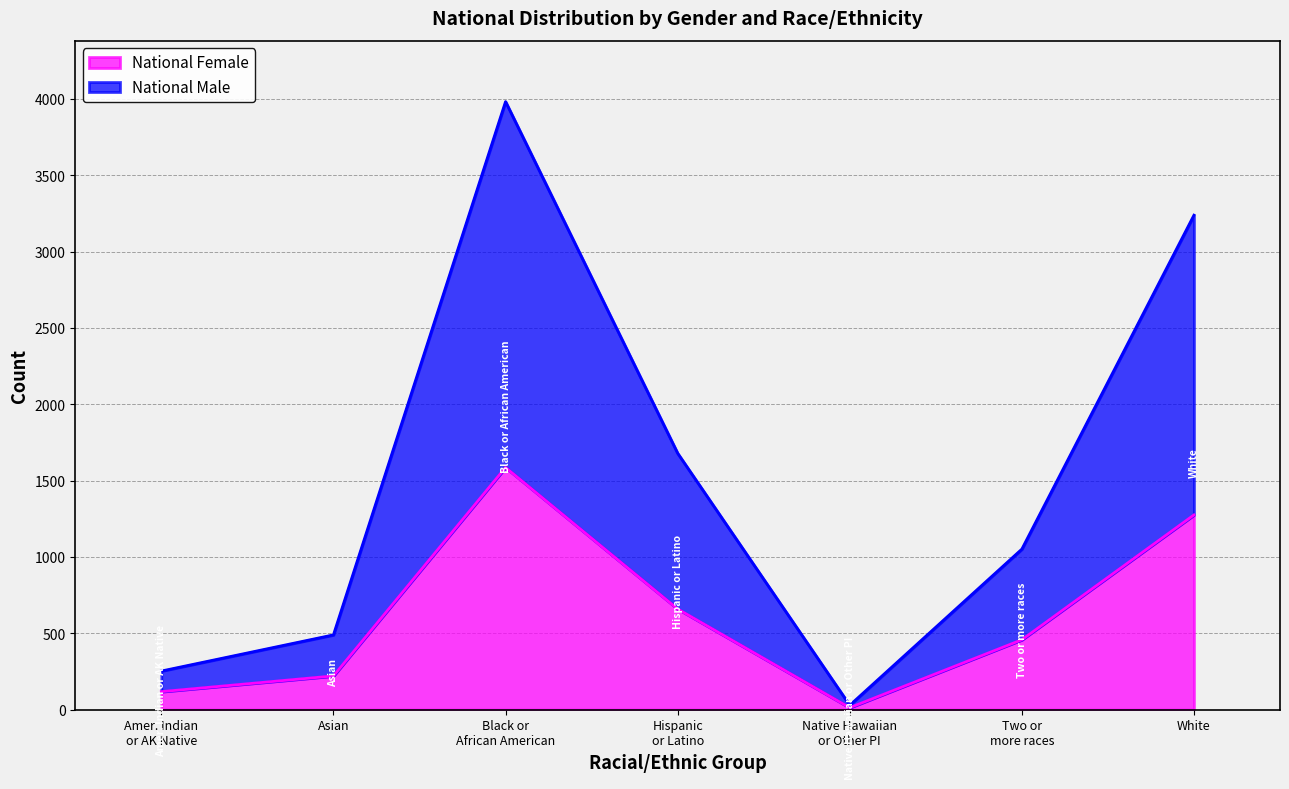

List the series in order of their peak value, lowest first.

National Female, National Male